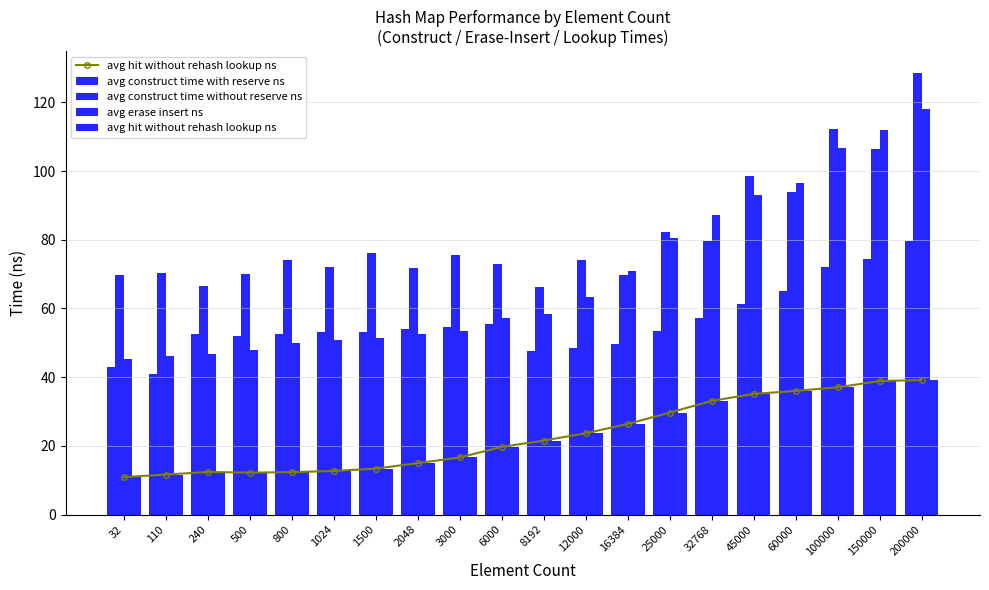

Which category has the lowest value across all series?

32